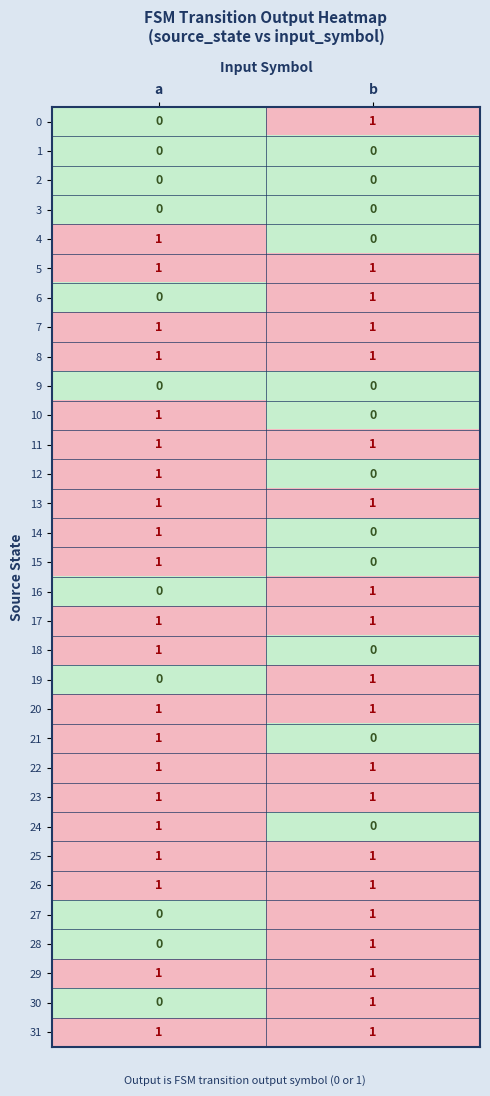

What is the total value across all series at a?

21